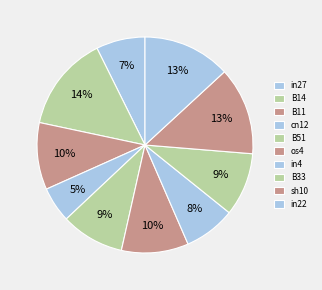

Count the number of slices in the pie.

10